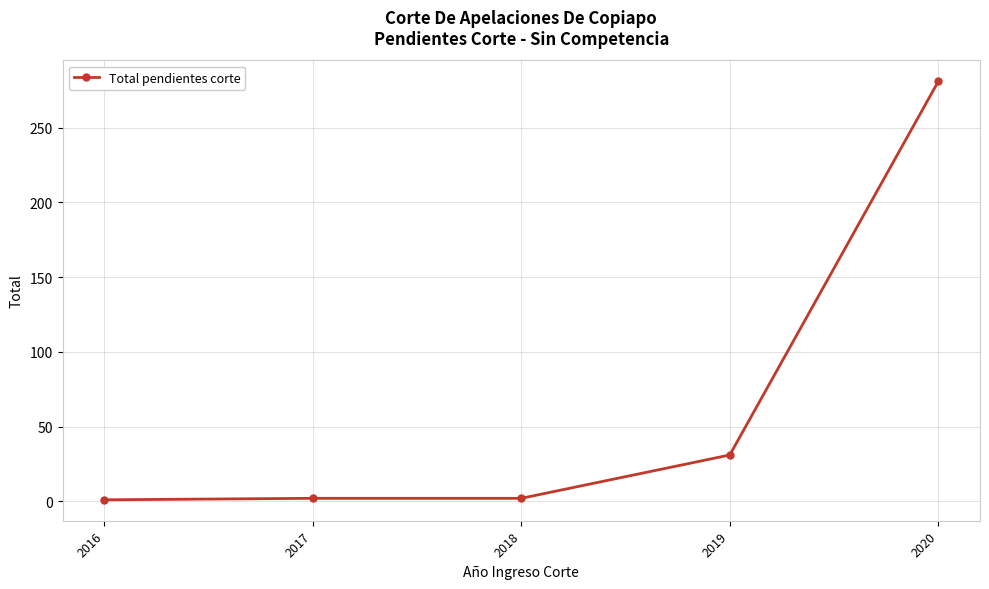

What is the difference between the second highest and second lowest values?

29